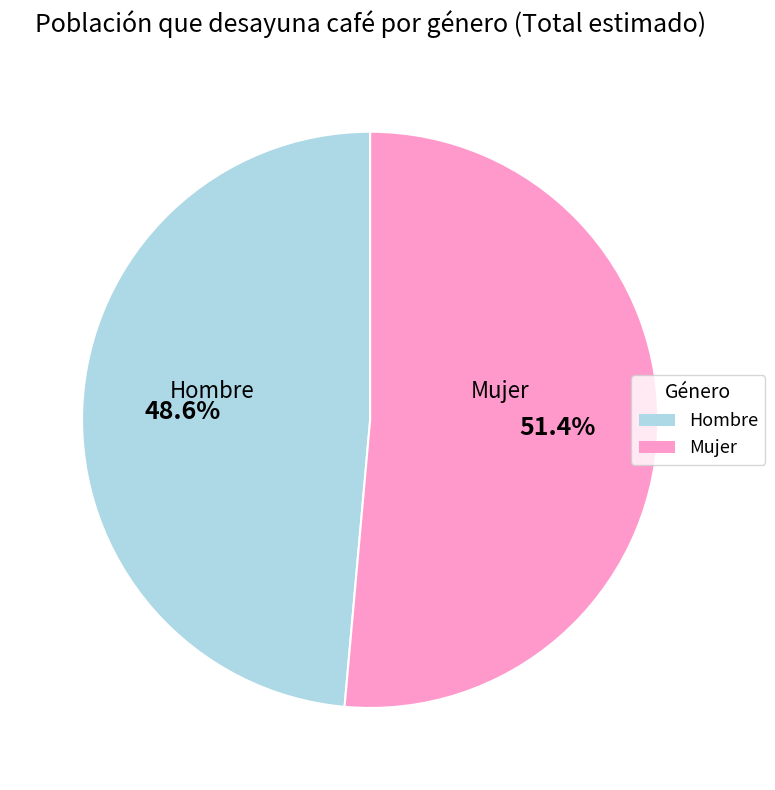

How many slices are in this pie chart?

2